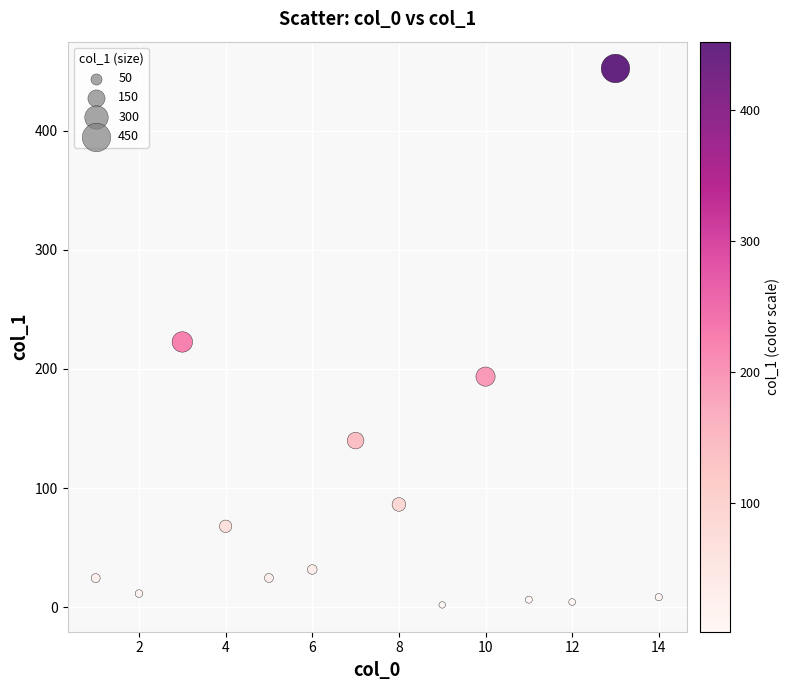

What is the range of X values (max minus min)?

13.0